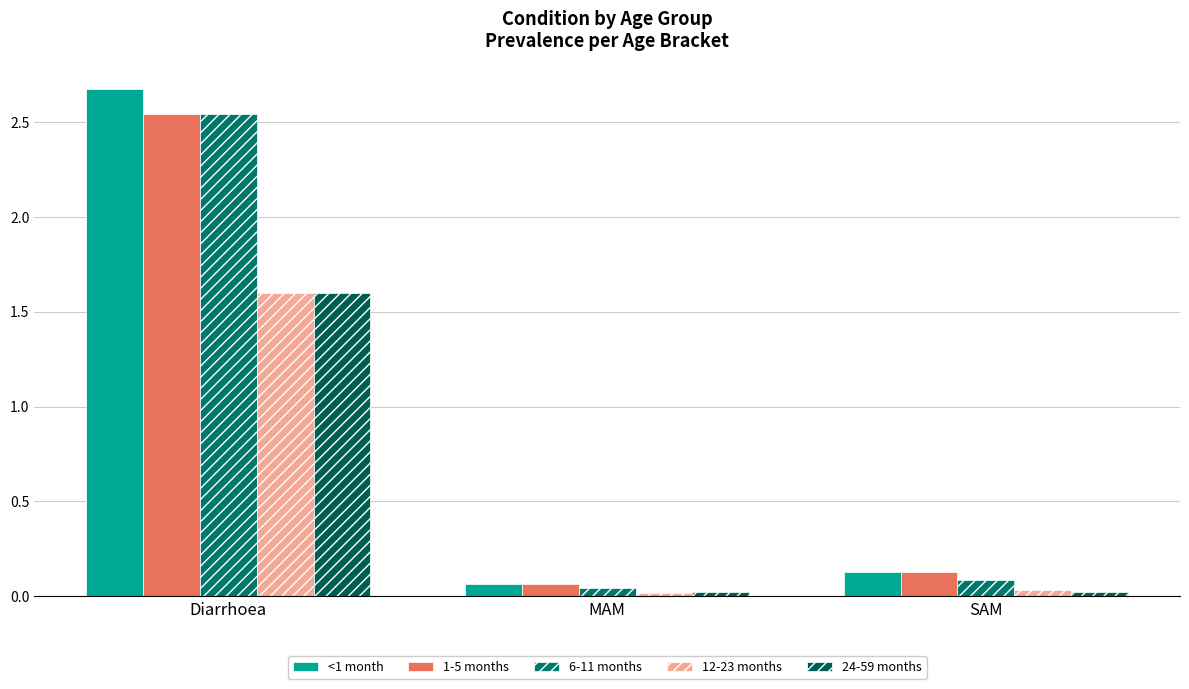

Rank the series by their maximum value, from lowest to highest.

12-23 months, 24-59 months, 1-5 months, 6-11 months, <1 month